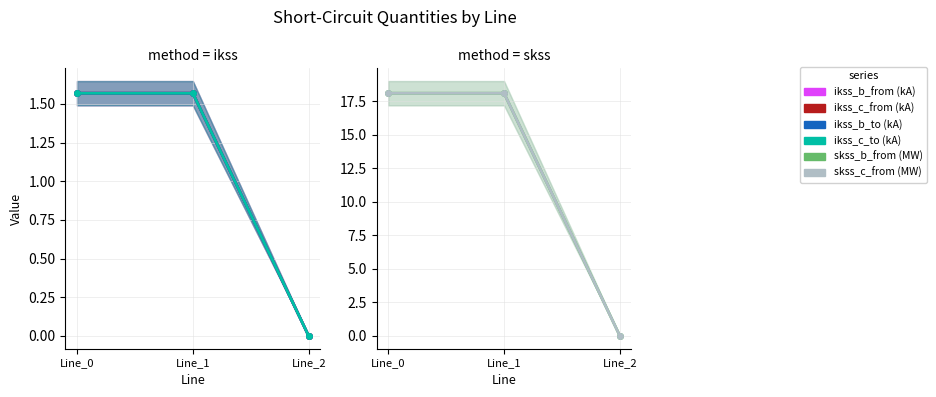

Is it true that ikss_b_from (kA) equals 1.0 at Line_2?

False